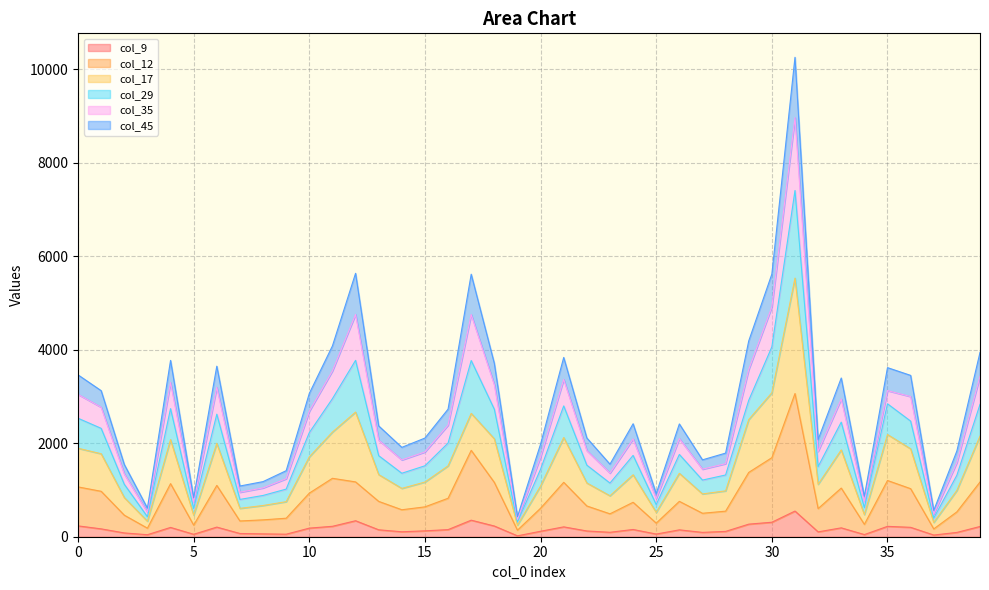

How many interior local peaks does the col_45 series have?

10